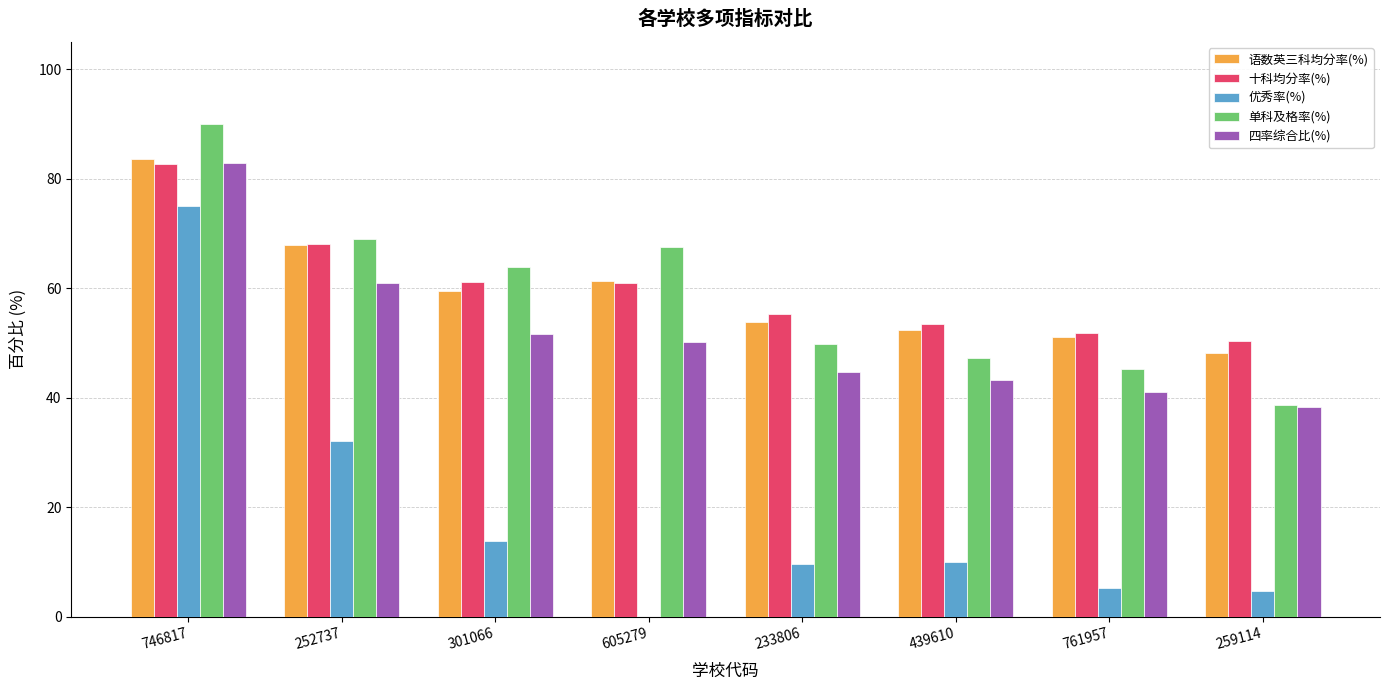

What is the maximum value shown in the chart?

90.0